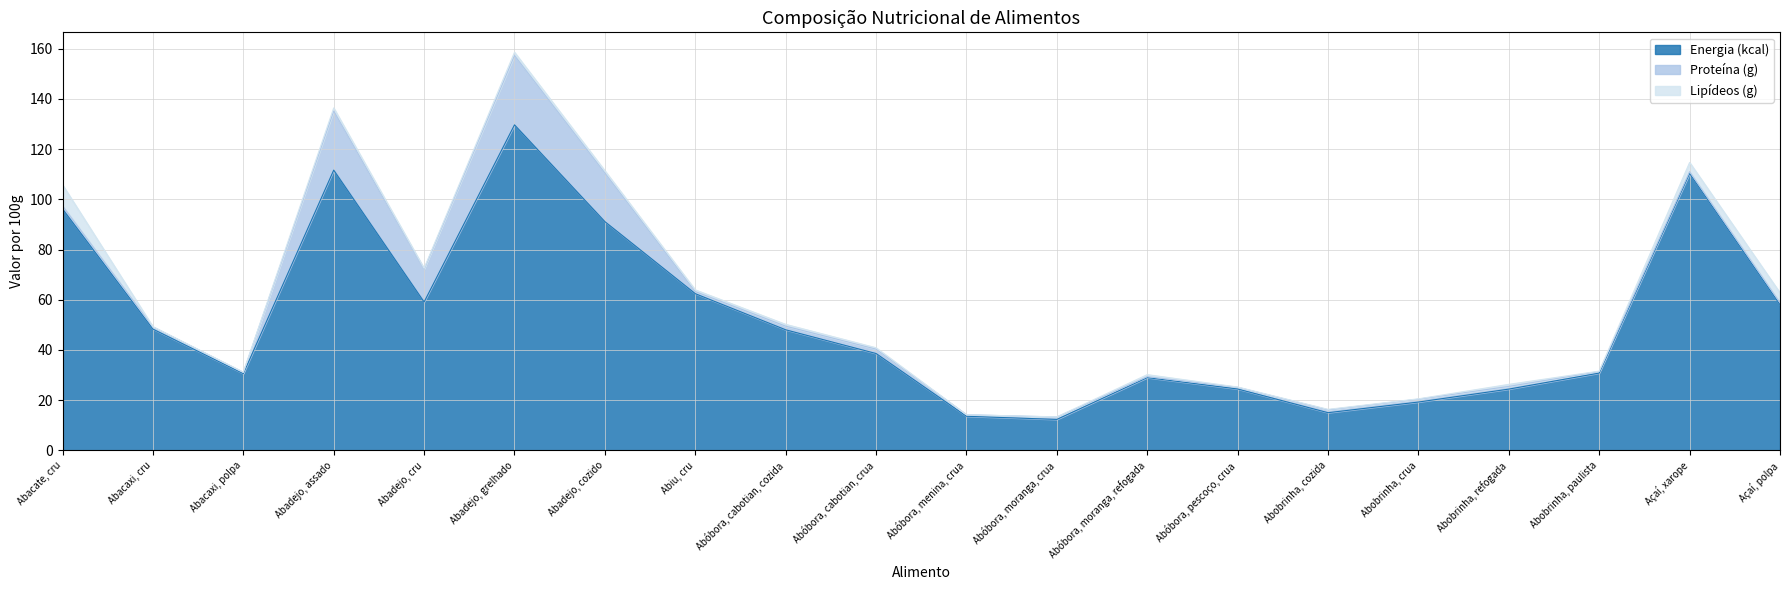

What are all the series names shown in the legend?

Energia (kcal), Proteína (g), Lipídeos (g)